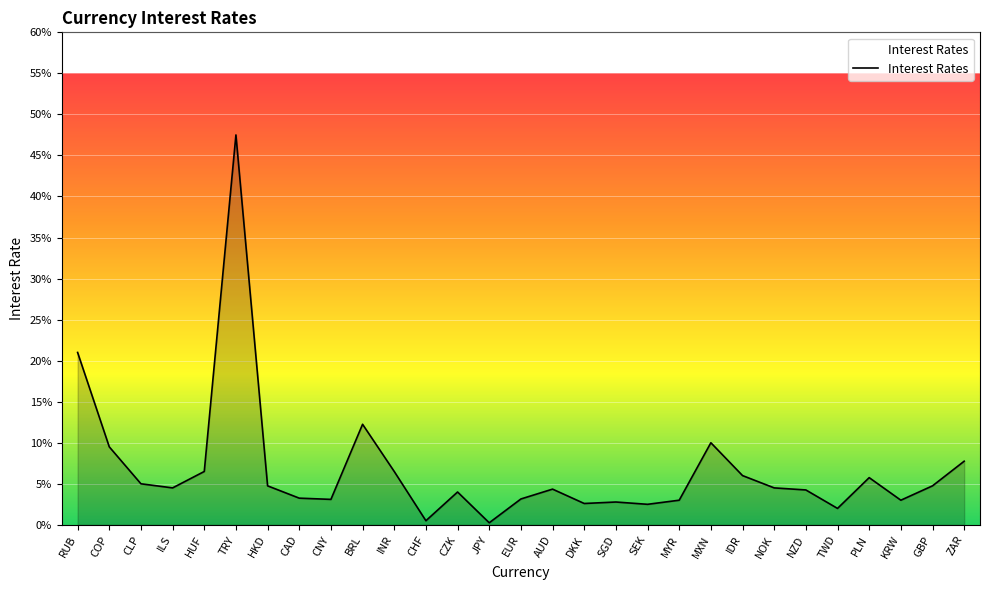

True or false: the data has more than 1 interior local peaks.

True